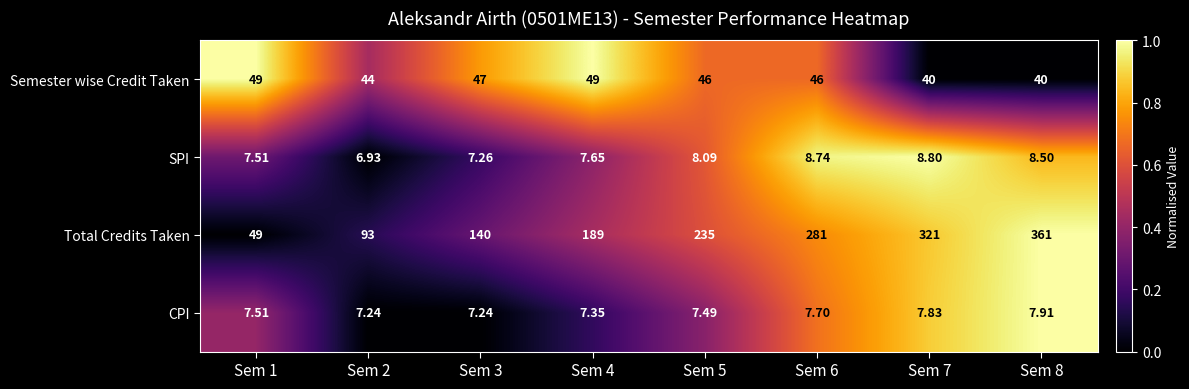

What is the total value across all series at Sem 2?

151.2